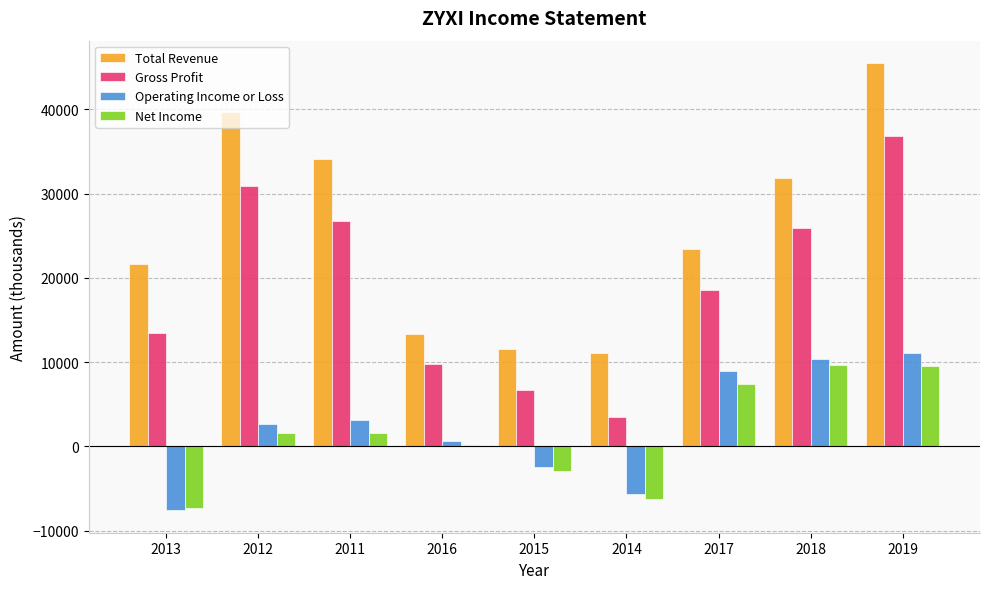

What is the highest value of the Total Revenue series?

45500